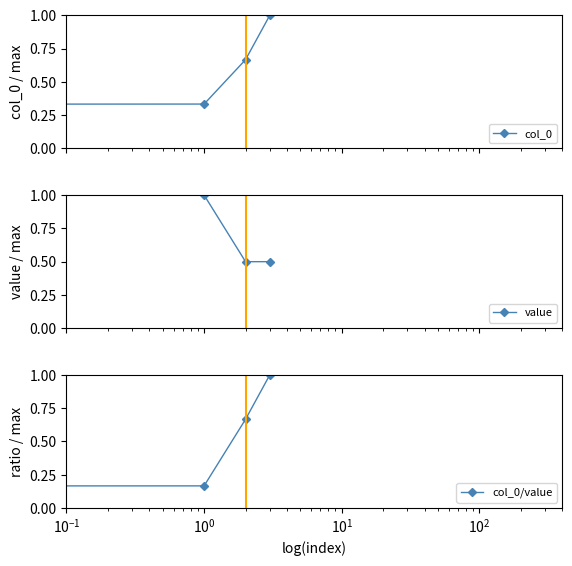

How many interior local peaks does the value series have?

1